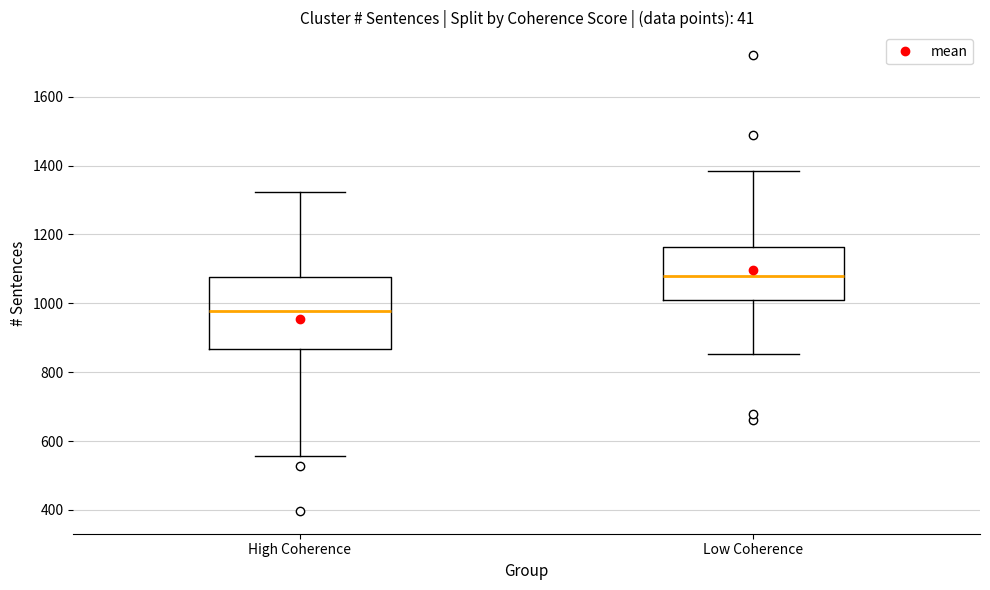

Reading left to right, transcribe this box plot: for each box, give where its median line is, the range the box spans, and where its two whiskers end, as read against the y-axis. The values are not printed on the chart, so give them approximately, as read against the axis.

High Coherence: median 980, box 860 to 1080, whiskers 560 to 1320
Low Coherence: median 1080, box 1020 to 1160, whiskers 860 to 1380